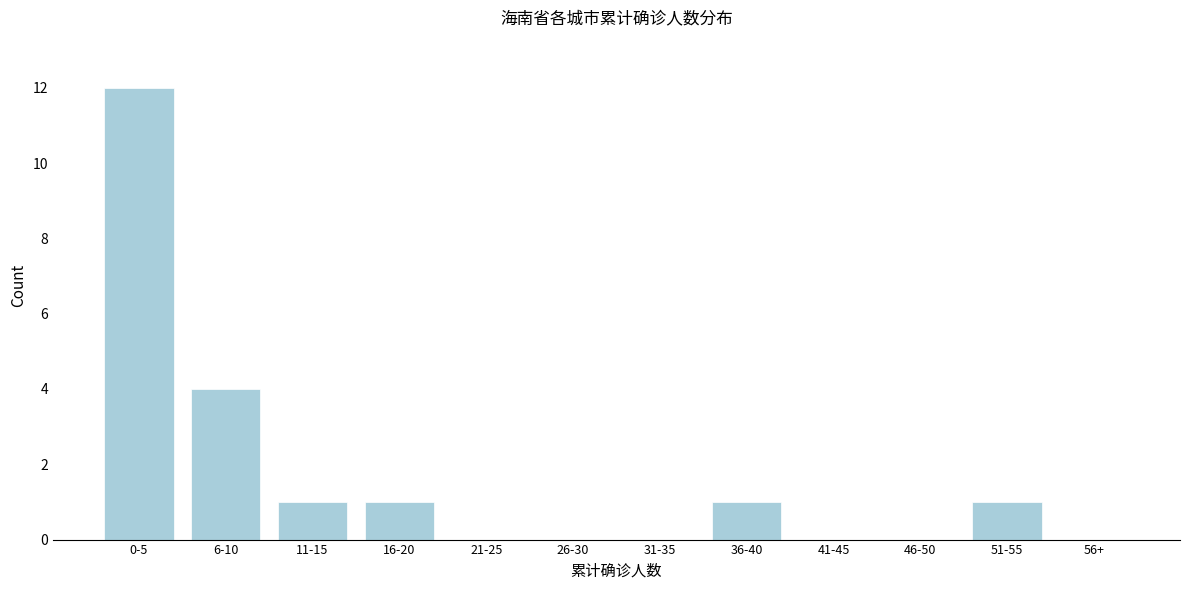

Reading right to left, transcribe all the data shown in this chart.

56+=0	51-55=1	46-50=0	41-45=0	36-40=1	31-35=0	26-30=0	21-25=0	16-20=1	11-15=1	6-10=4	0-5=12